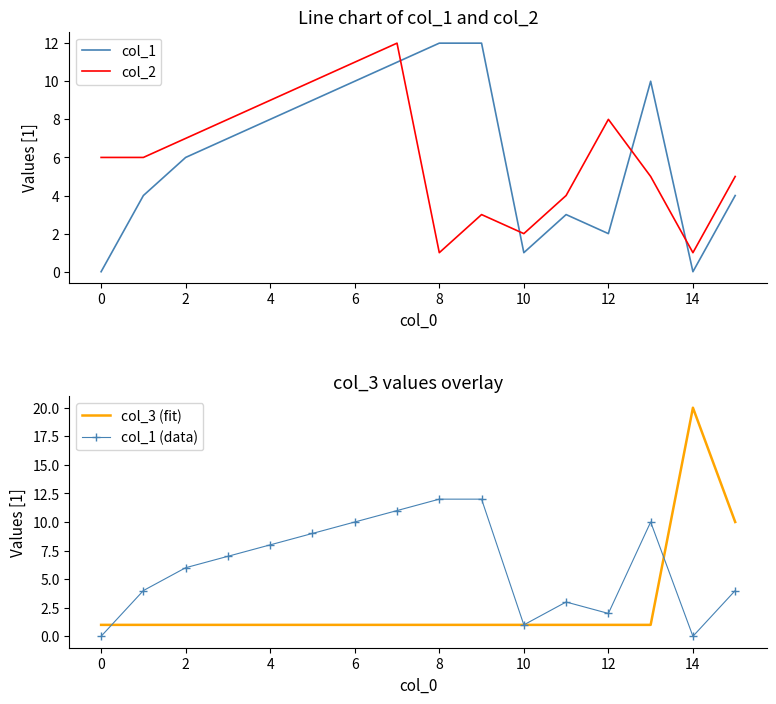

Count the number of categories in the chart.

16